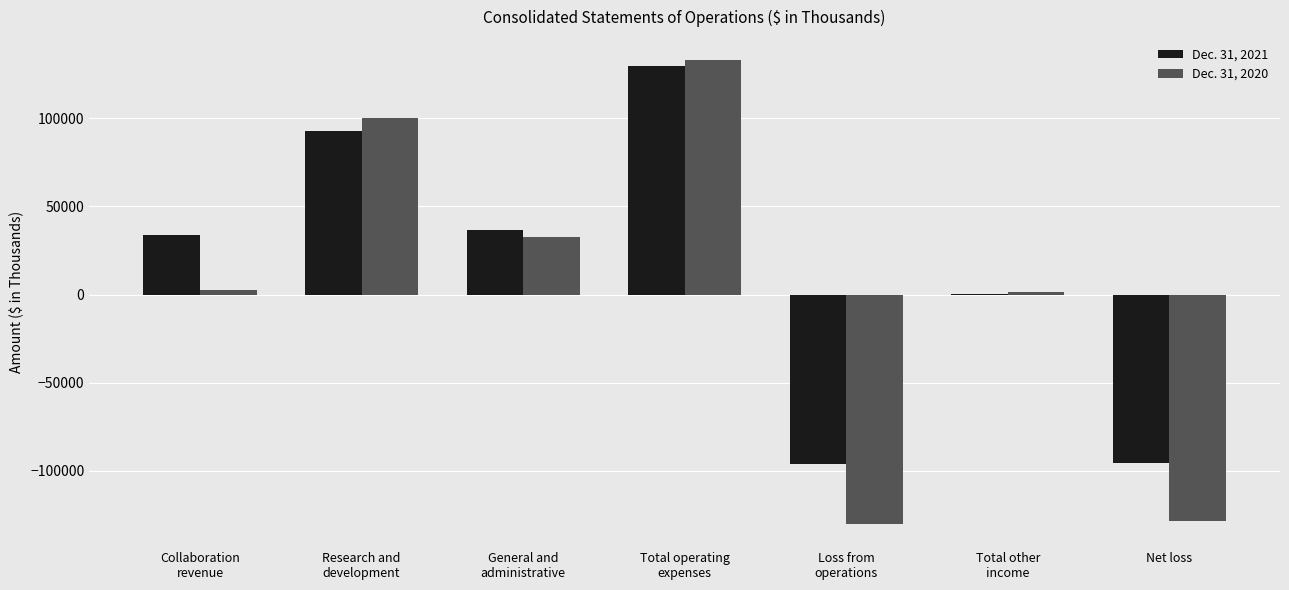

What is the average value of the Dec. 31, 2021 series?

14612